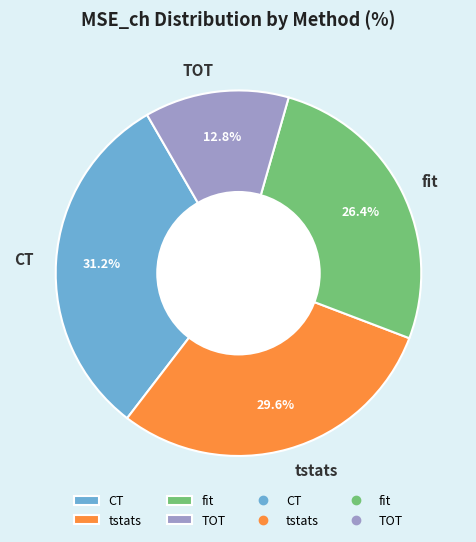

What percentage is the CT slice, to the nearest percent?

31%